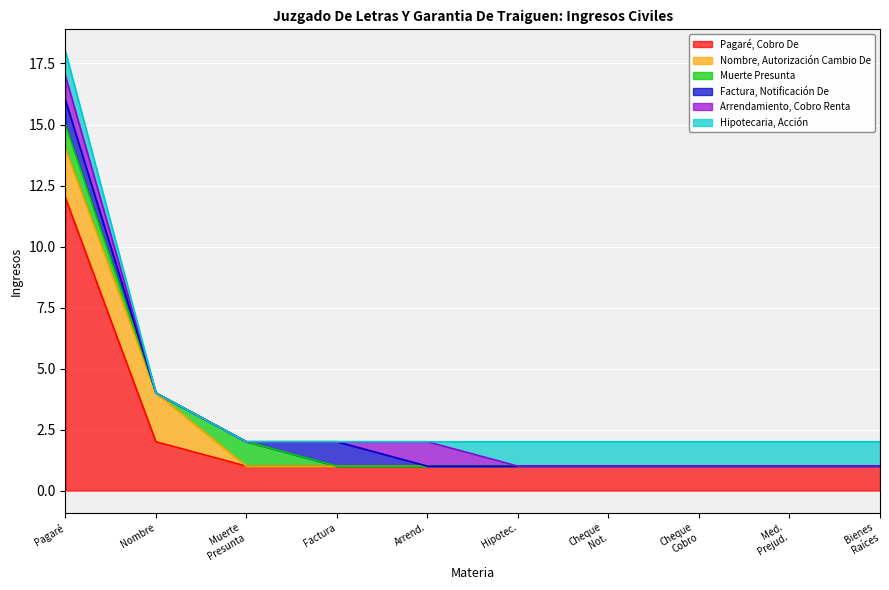

Which series has the largest total across all categories?

Pagaré, Cobro De